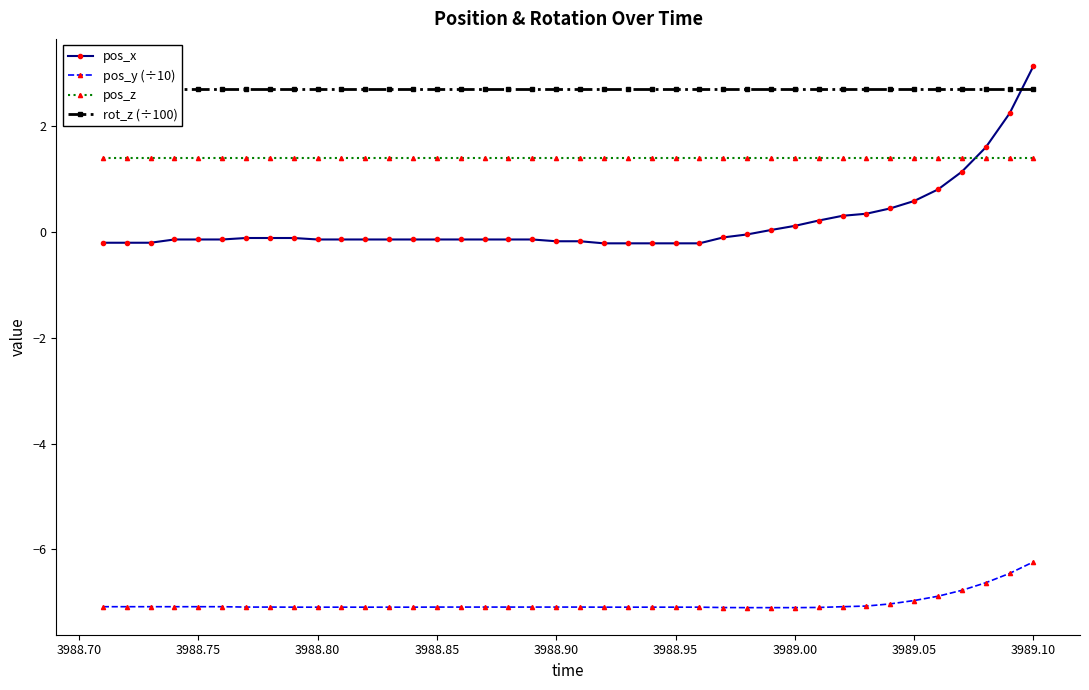

Which series has the widest spread of values?

pos_x